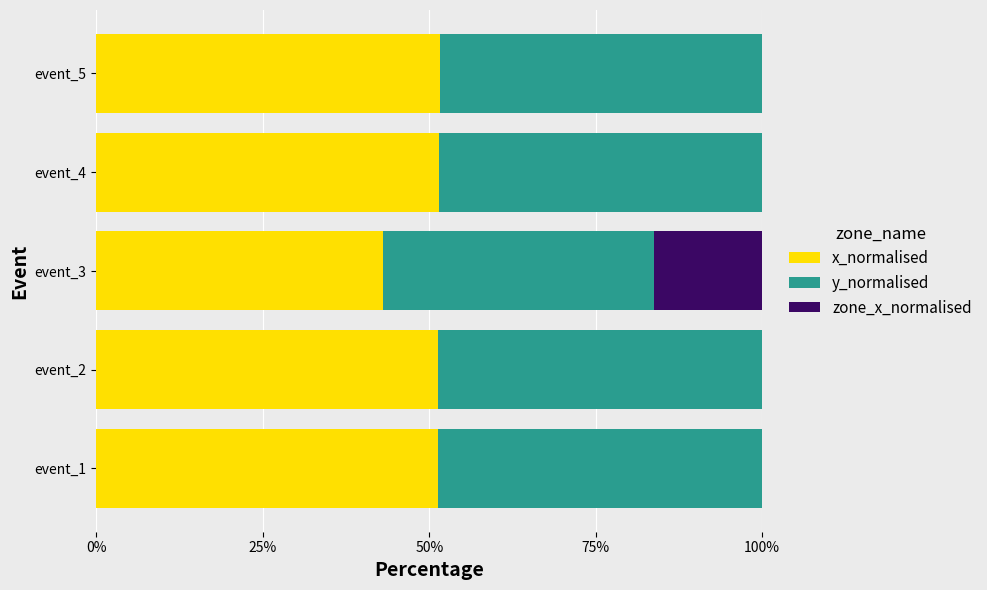

What is the total value across all series at event_1?

100.0